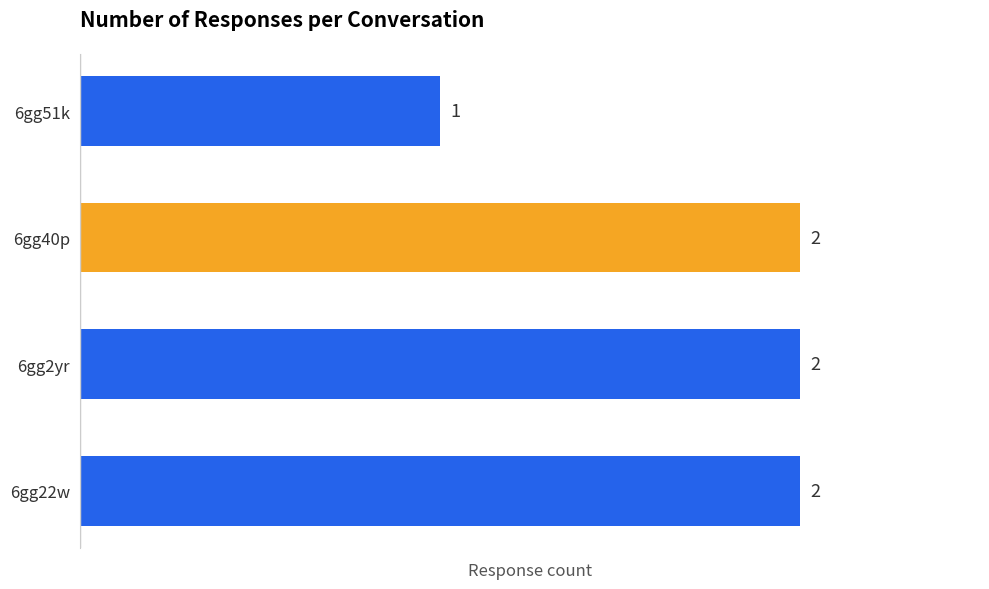

Which has a higher value, 6gg22w or 6gg51k?

6gg22w